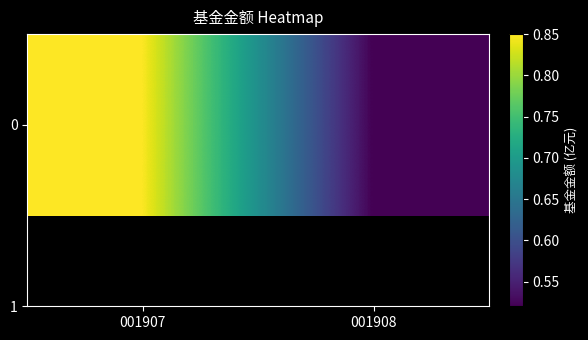

Reading left to right, list all the values displayed in this chart.

001907=0.8	001908=0.5